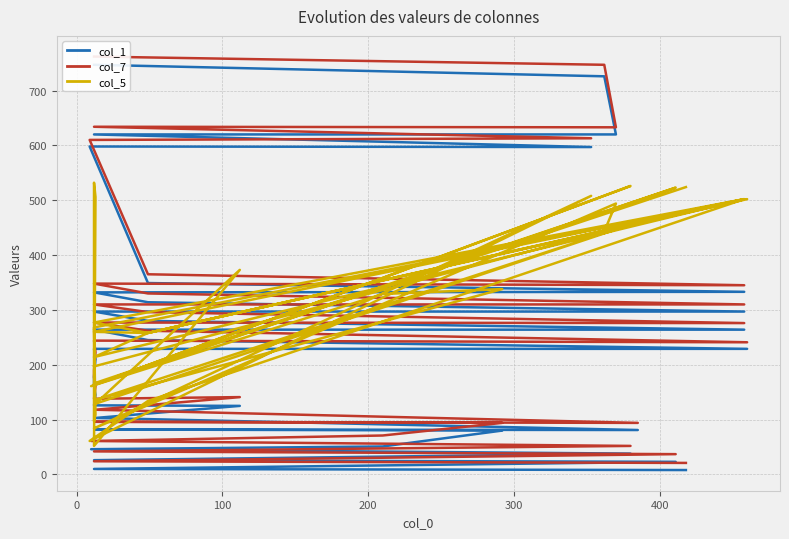

Reading left to right, extract all data points from this chart.

col_1: 8	10	23	26	38	46	51	80	82	81	103	125	126	145	161	178	210	229	229	245	264	264	280	297	297	314	332	333	349	598	597	620	620	726	747
col_7: 21	24	37	42	52	61	71	94	96	94	118	141	138	161	177	190	223	244	241	262	277	276	296	310	310	330	348	345	365	610	613	634	633	747	762
col_5: 524	166	523	163	526	161	329	338	136	460	129	373	52	506	532	97	109	268	502	258	260	502	258	214	502	258	277	502	134	61	508	84	494	443	197